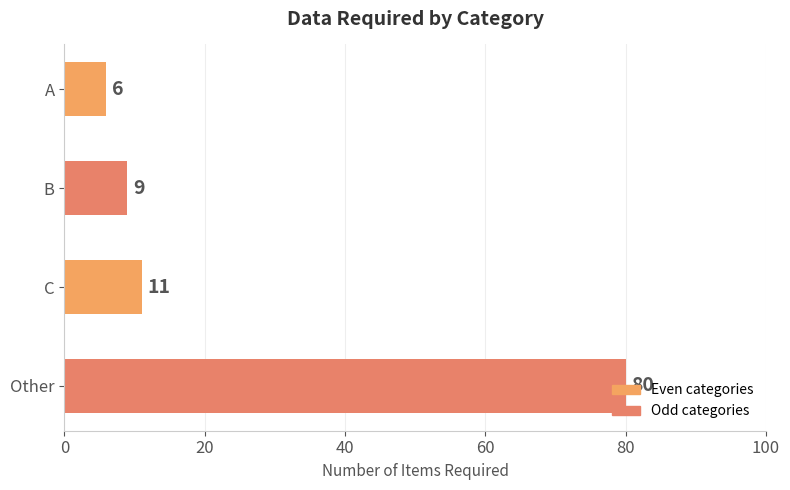

Does the chart contain any negative values?

No